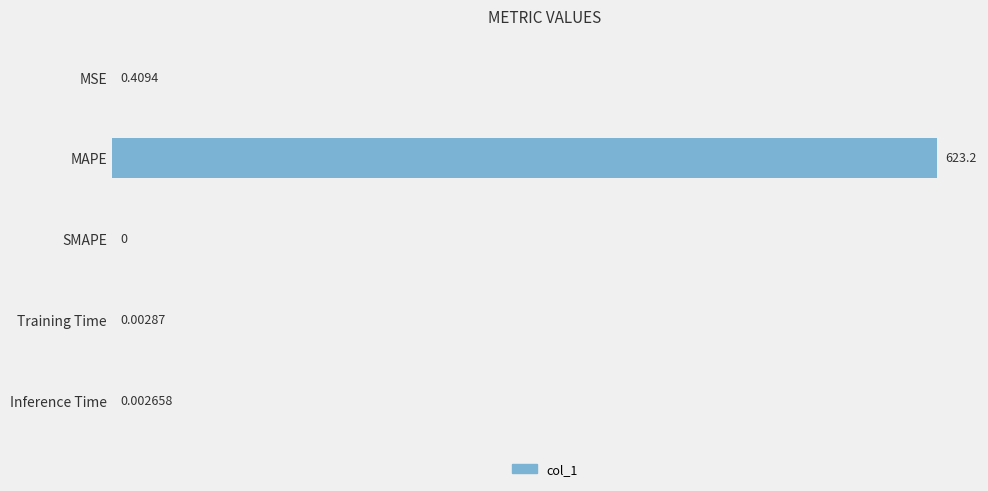

What is the greatest value displayed?

623.2